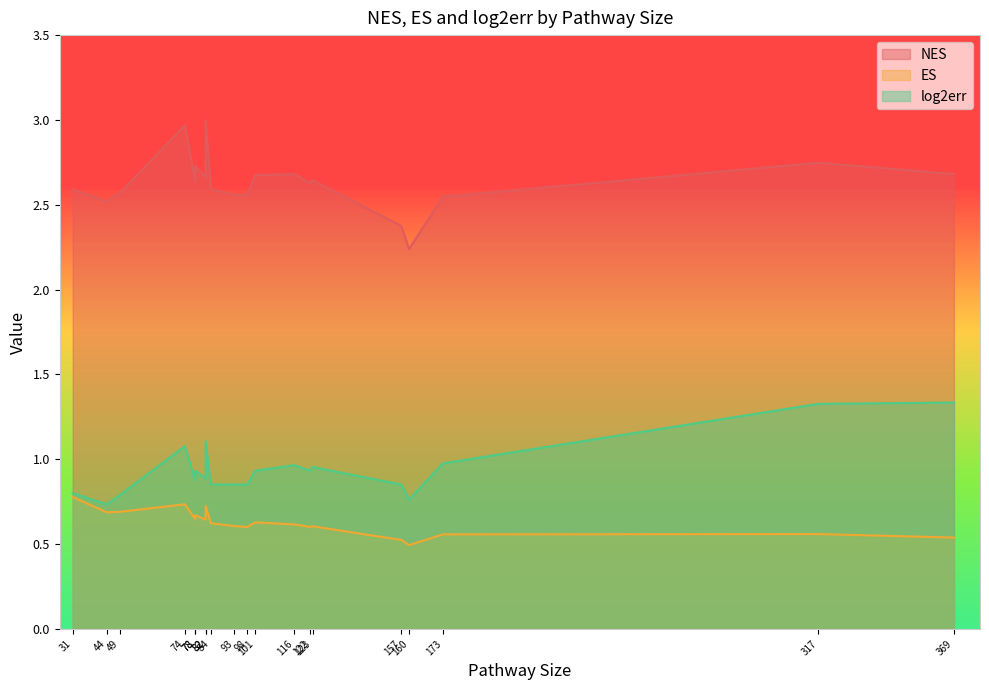

True or false: NES and log2err cross at least once.

False